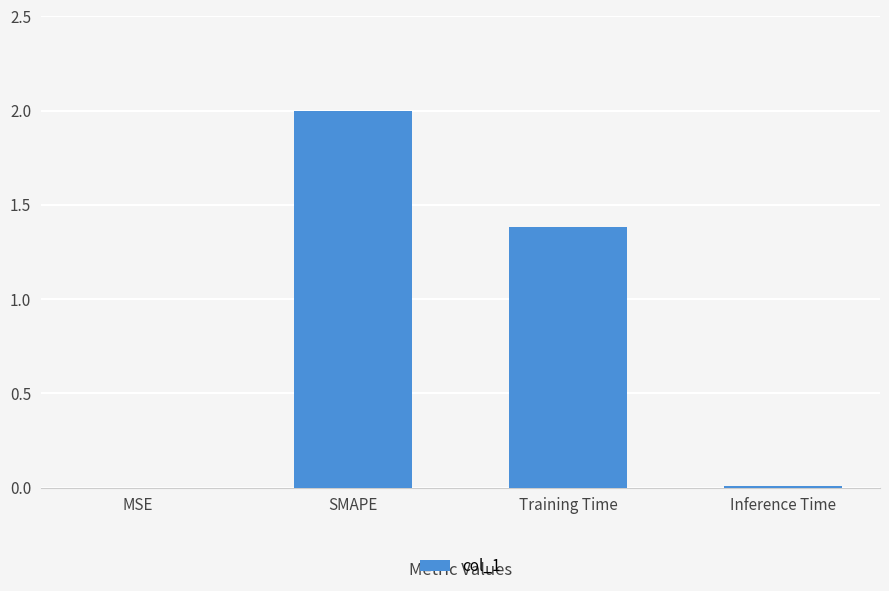

What is the greatest value displayed?

2.0